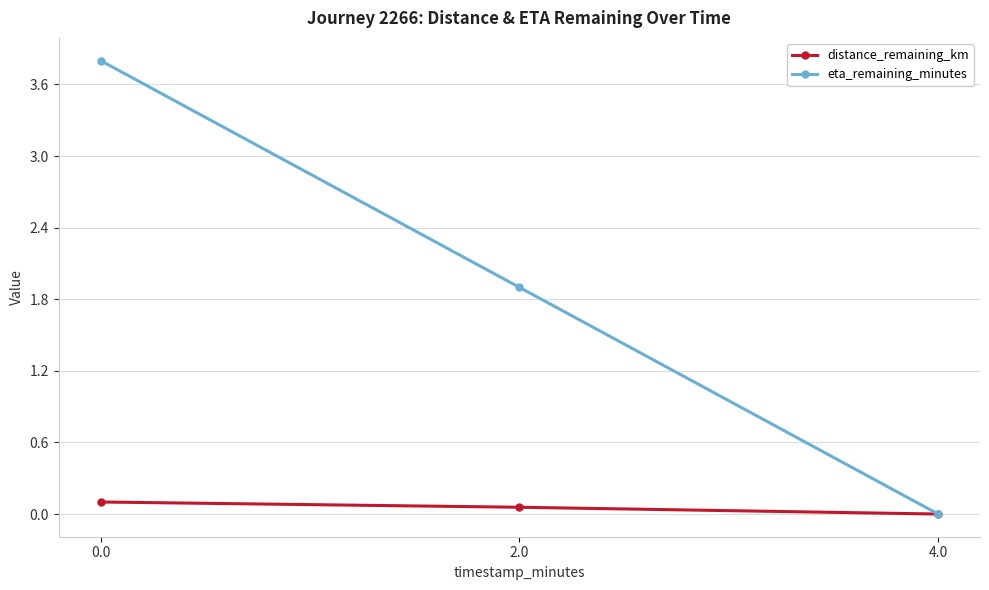

Rank the categories by distance_remaining_km value from highest to lowest.

0.0, 2.0, 4.0